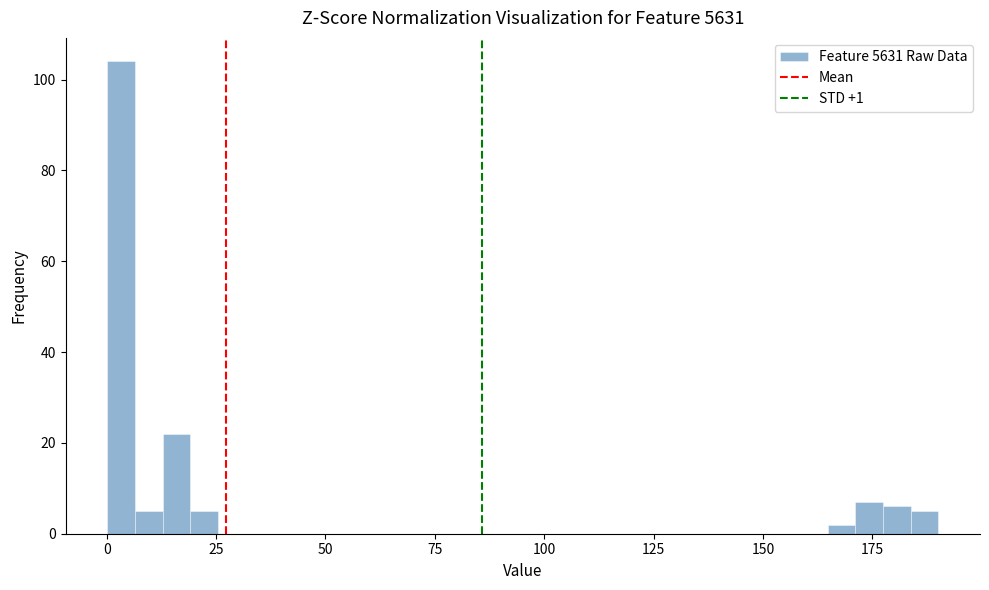

Around what value on the x-axis is the tallest bar? Give the approximate position of its centre, as read against the axis.

5